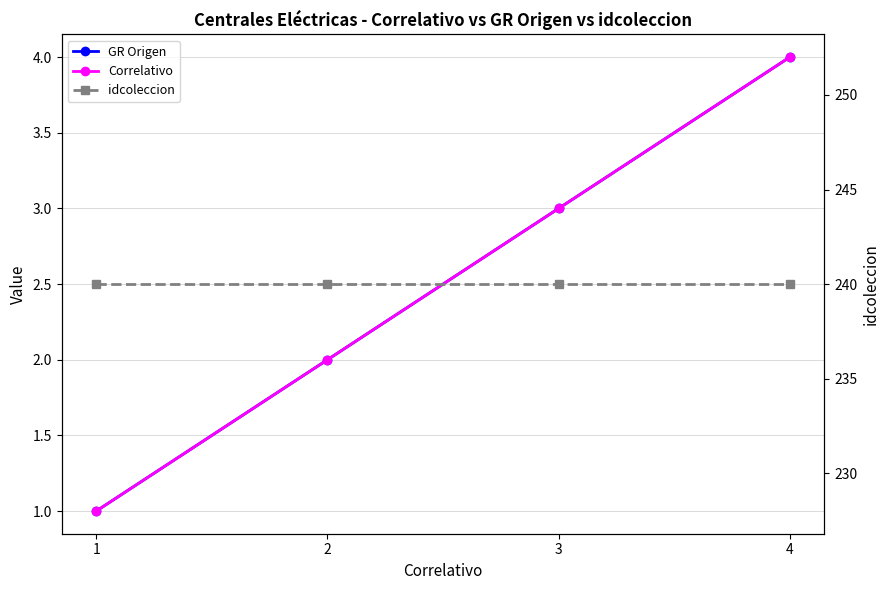

Where does the GR Origen series first go above 3?

4